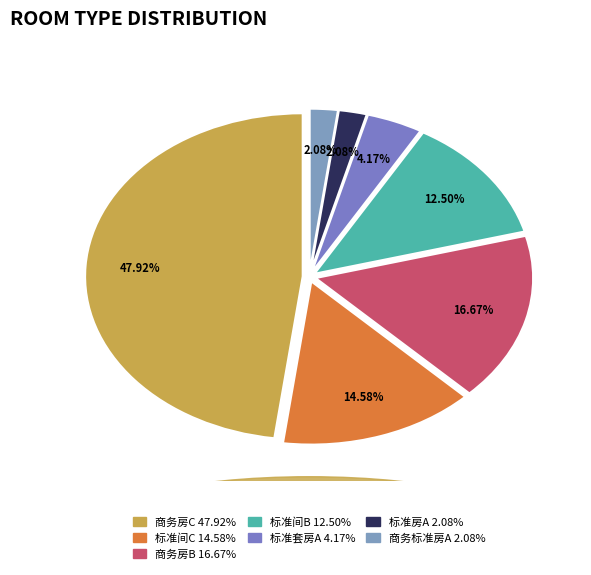

What is the total percentage of 标准间B and 标准间C?

27.1%